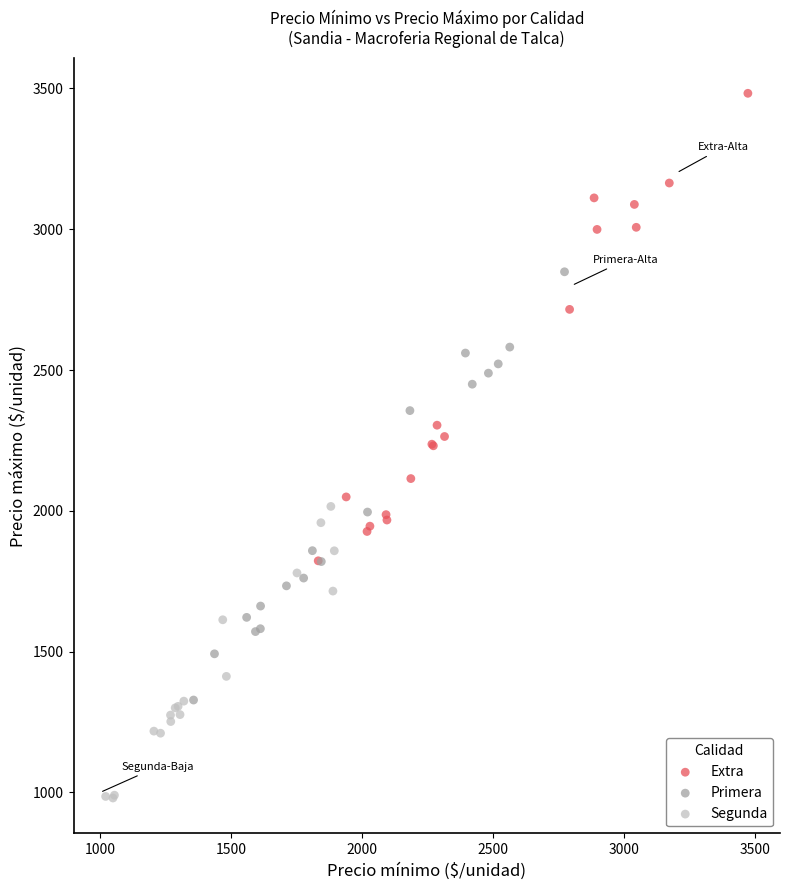

Which series contains the highest Y value?

Extra